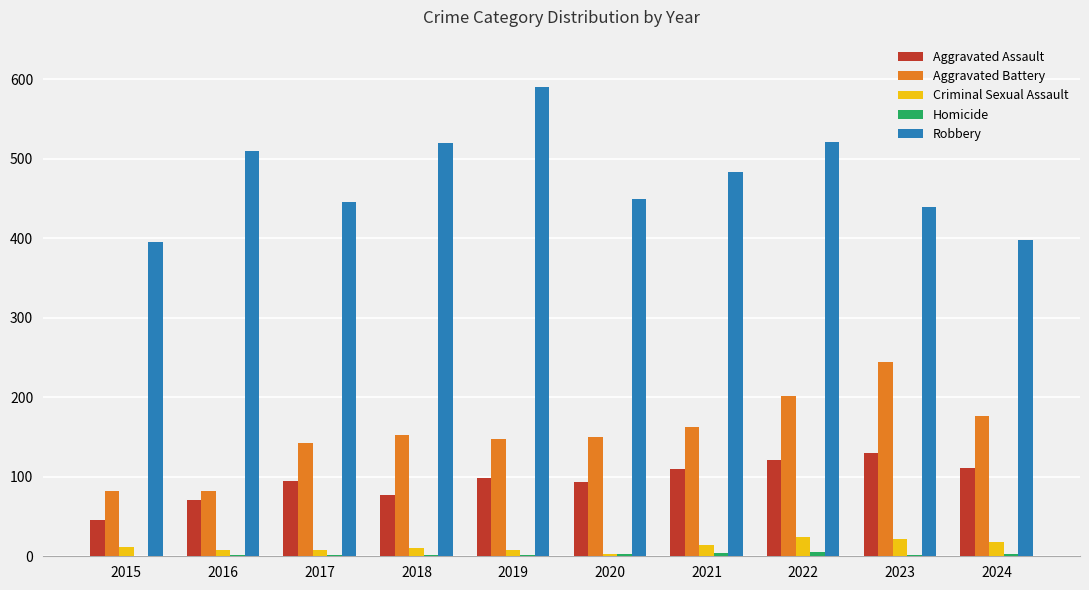

How many groups of bars are there?

10